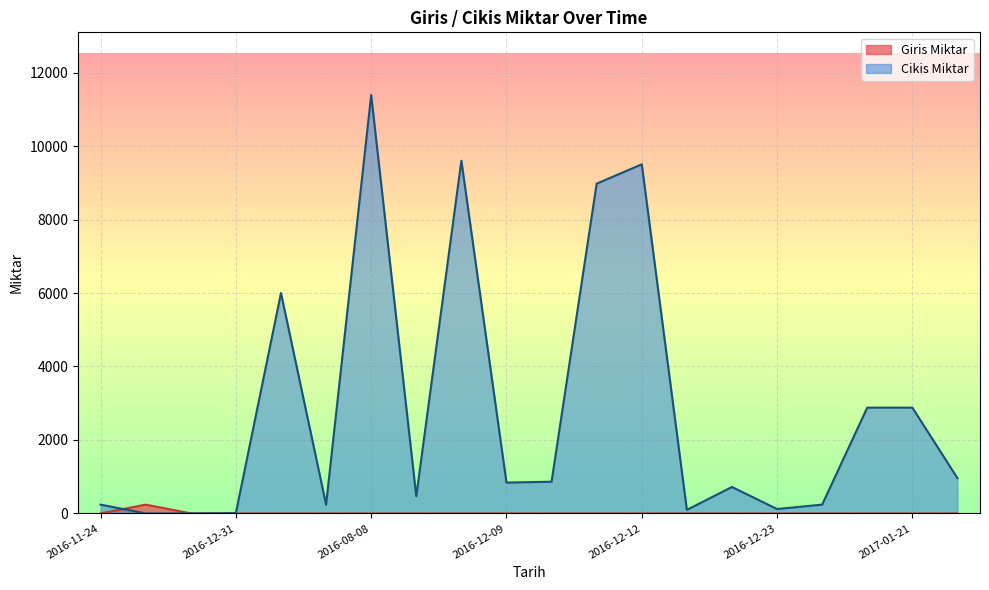

How many data points does each series have?

20